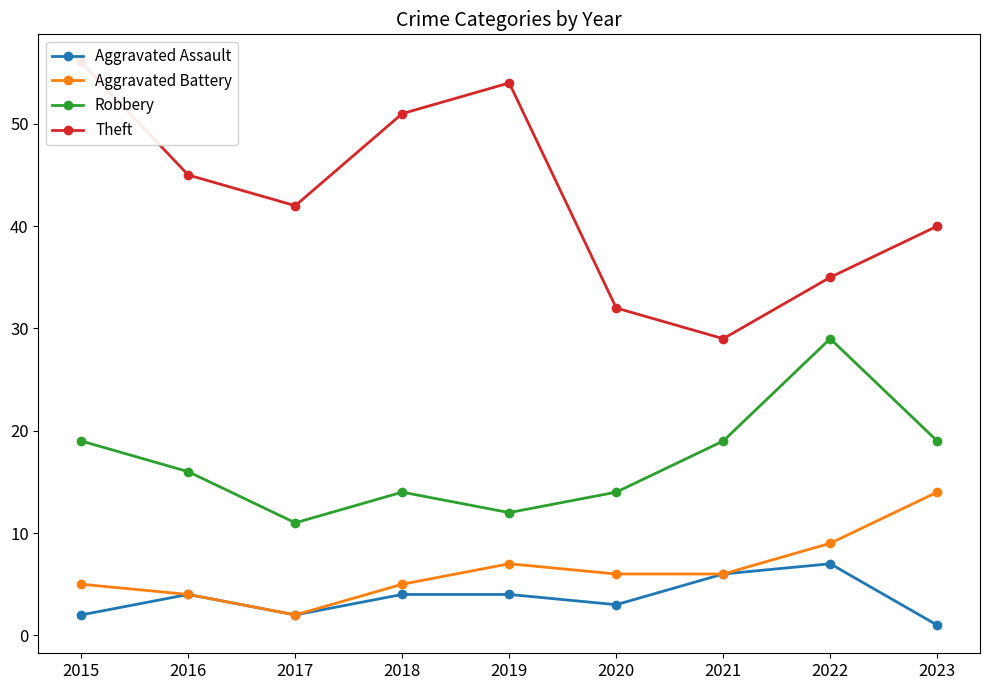

What is the maximum value shown in the chart?

56